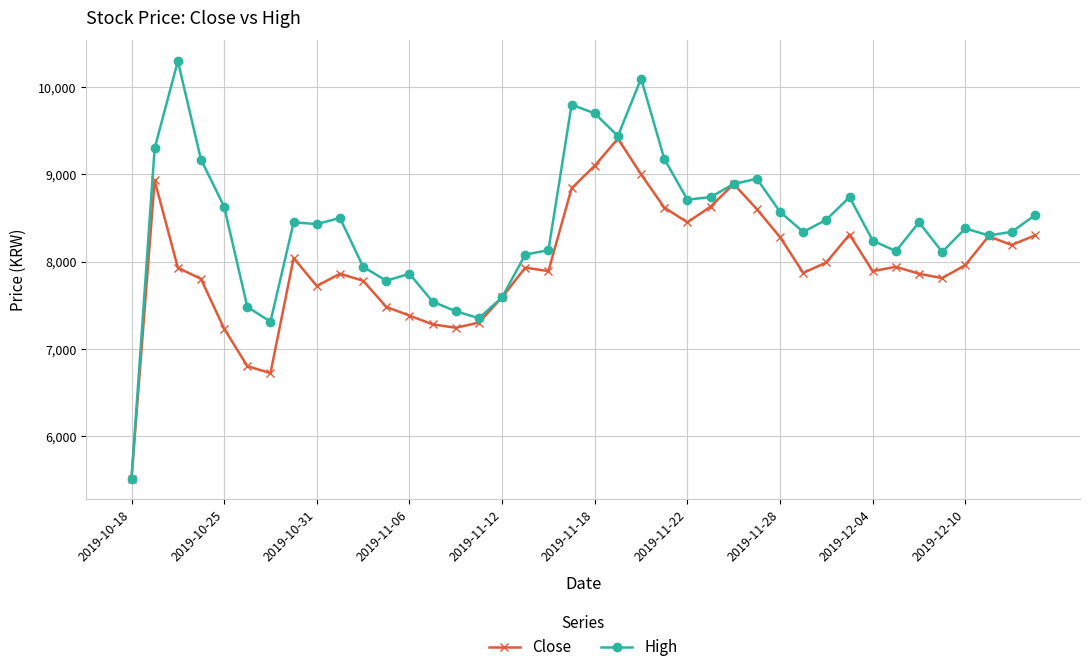

What is the lowest value of the High series?

5510